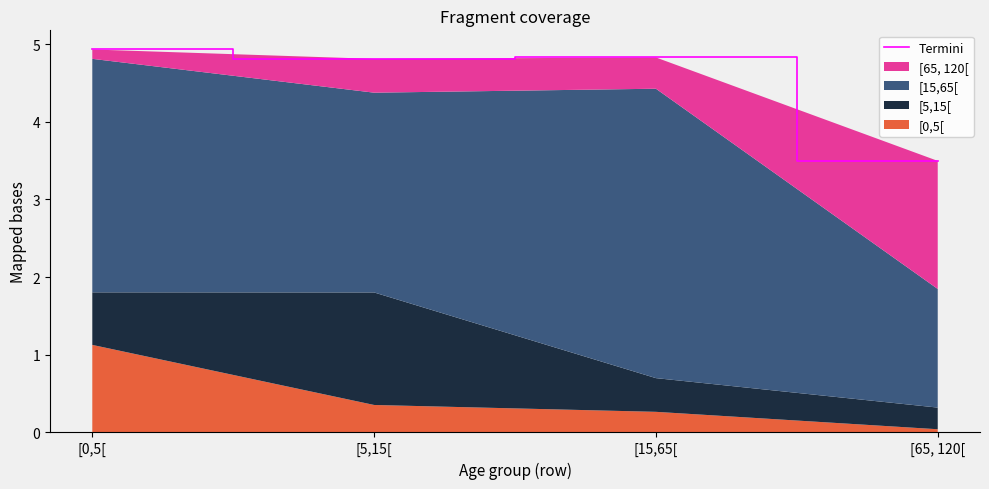

Reading left to right, list all the values displayed in this chart.

4.9	4.8	4.8	3.5